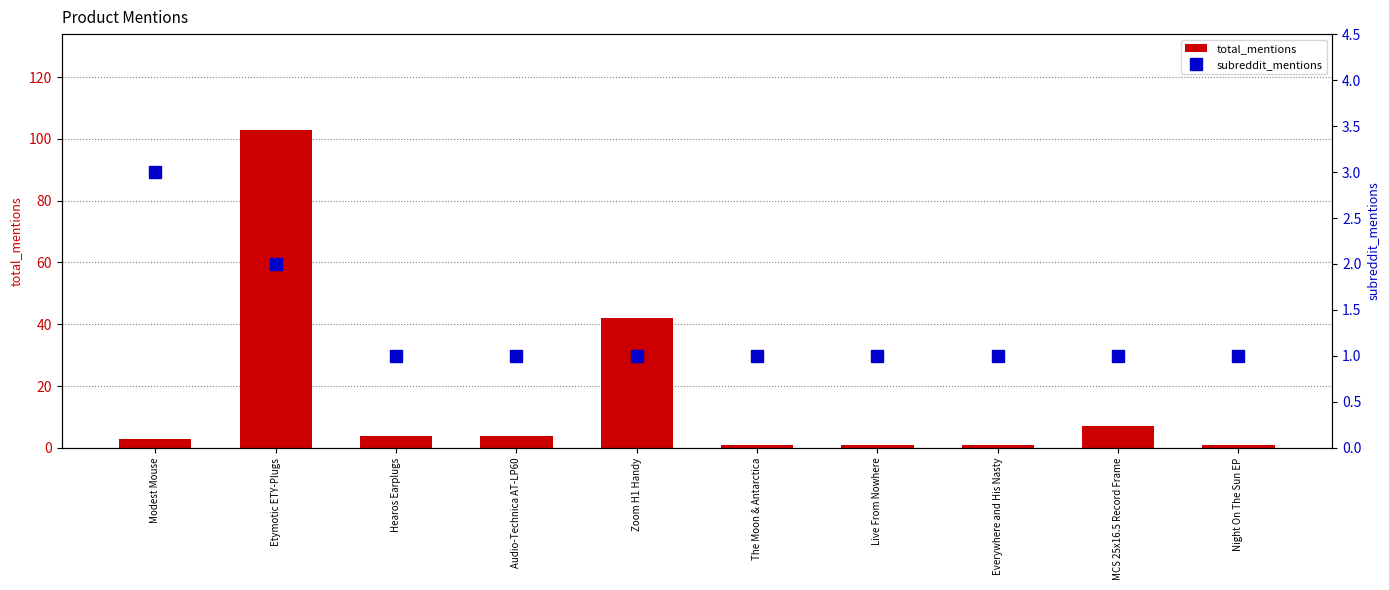

Reading left to right, extract all data points from this chart.

total_mentions: Modest Mouse=3	Etymotic ETY-Plugs=103	Hearos Earplugs=4	Audio-Technica AT-LP60=4	Zoom H1 Handy=42	The Moon & Antarctica=1	Live From Nowhere=1	Everywhere and His Nasty=1	MCS 25x16.5 Record Frame=7	Night On The Sun EP=1
subreddit_mentions: Modest Mouse=3	Etymotic ETY-Plugs=2	Hearos Earplugs=1	Audio-Technica AT-LP60=1	Zoom H1 Handy=1	The Moon & Antarctica=1	Live From Nowhere=1	Everywhere and His Nasty=1	MCS 25x16.5 Record Frame=1	Night On The Sun EP=1